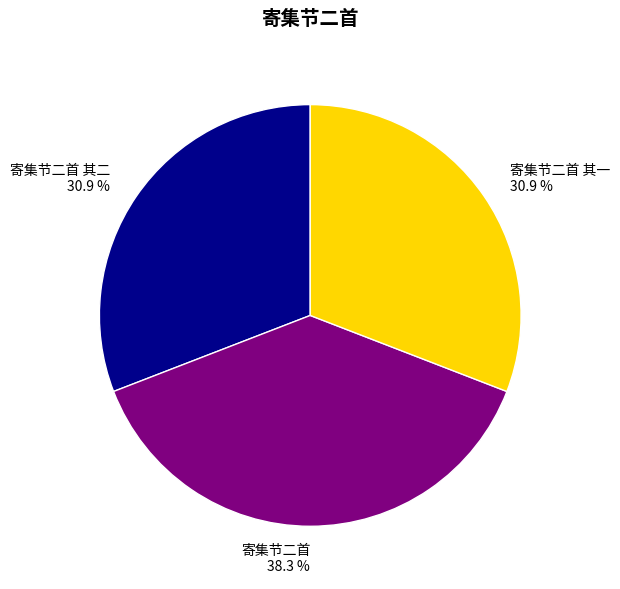

To the nearest percent, what portion does 寄集节二首 其二 represent?

31%